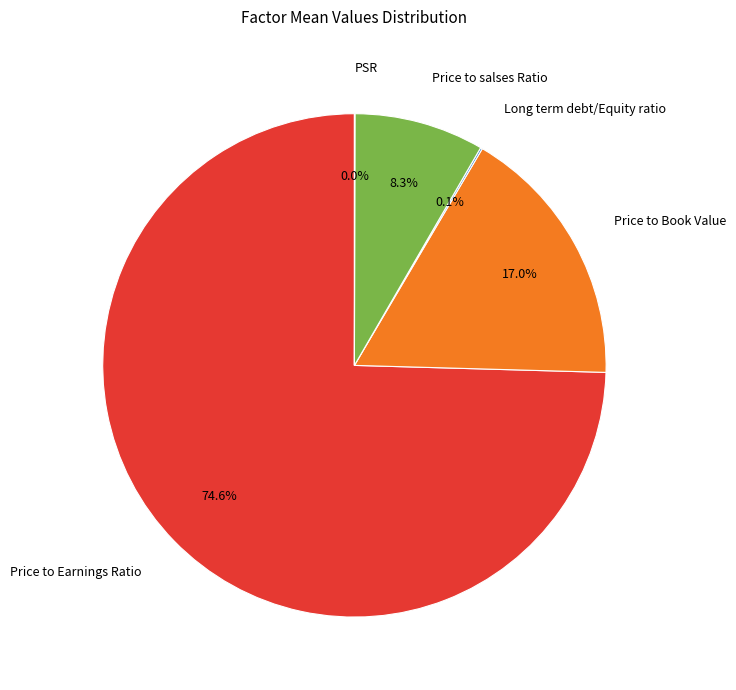

How much of the chart is everything except Price to salses Ratio?

91.7%